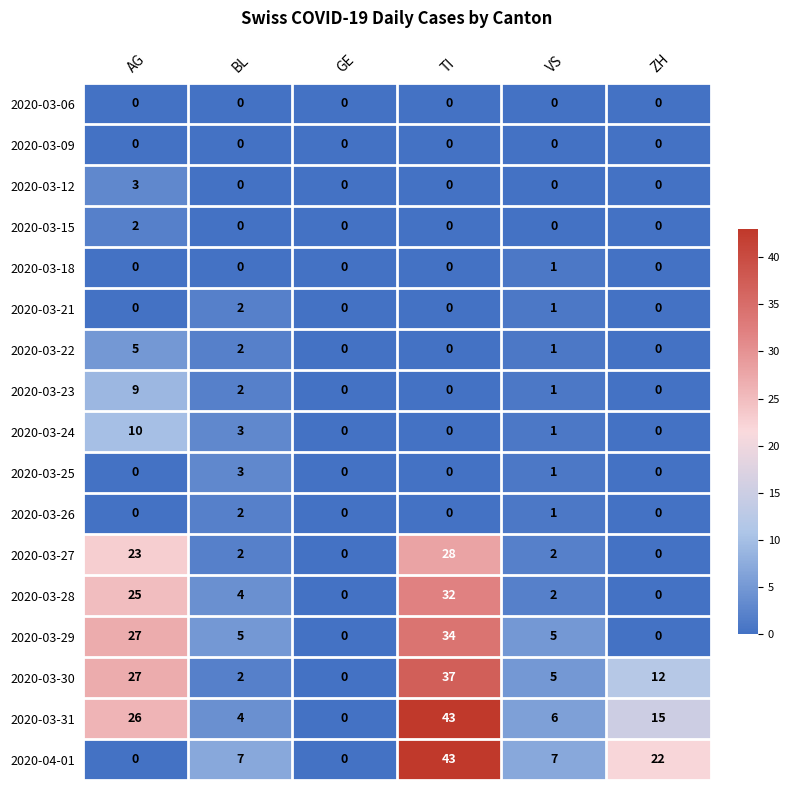

What is the greatest value displayed?

43